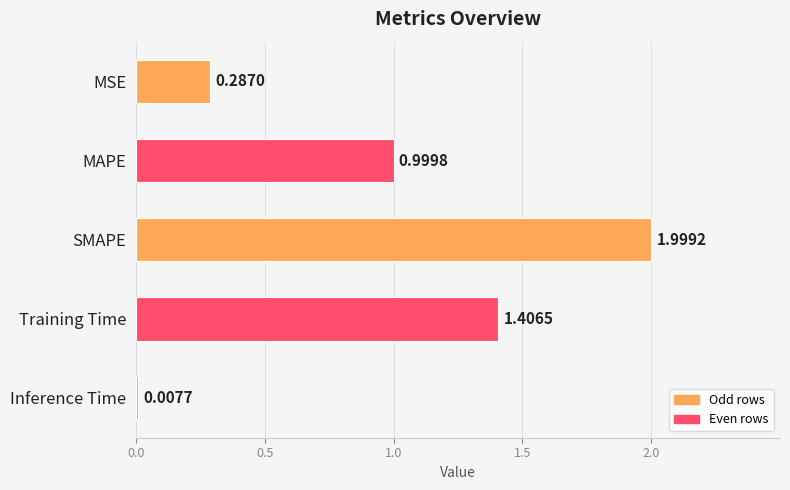

What is the maximum value shown in the chart?

2.0